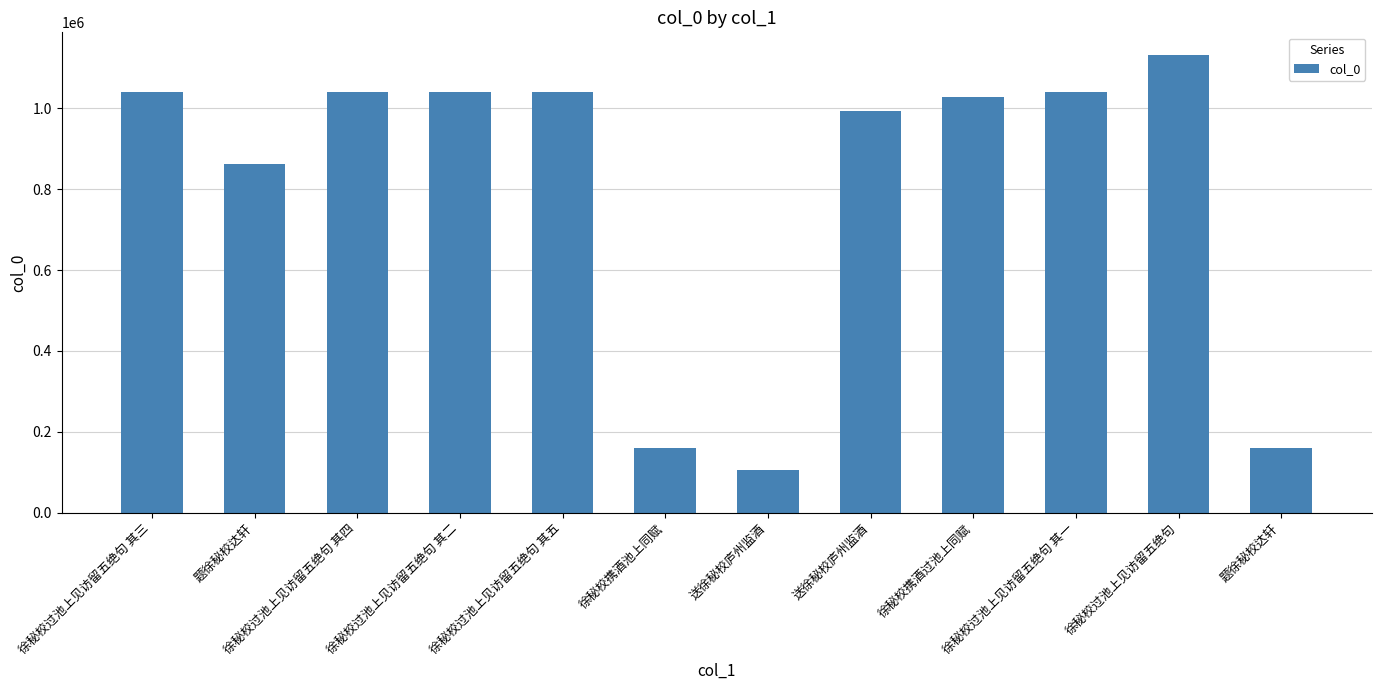

What is the change in value from 题徐秘校达轩 to 徐秘校过池上见访留五绝句 其五?

+179040